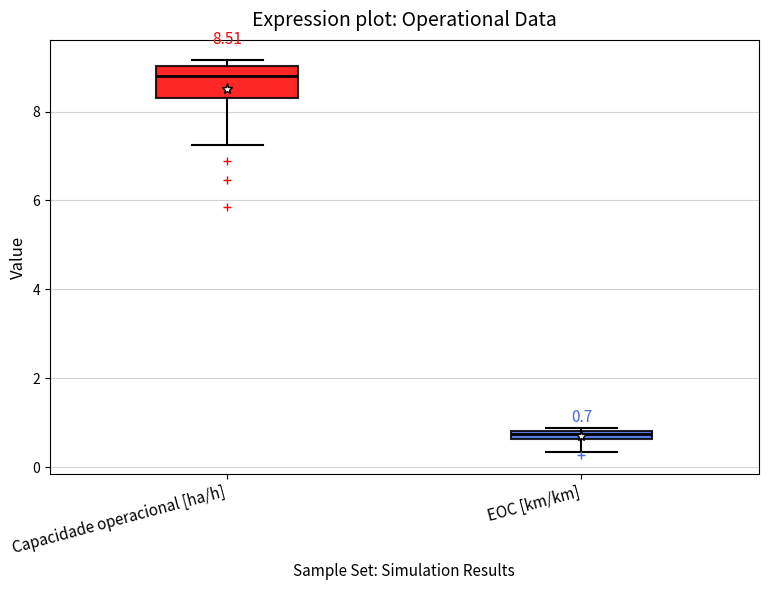

Which box's median line is the highest?

Capacidade operacional [ha/h]